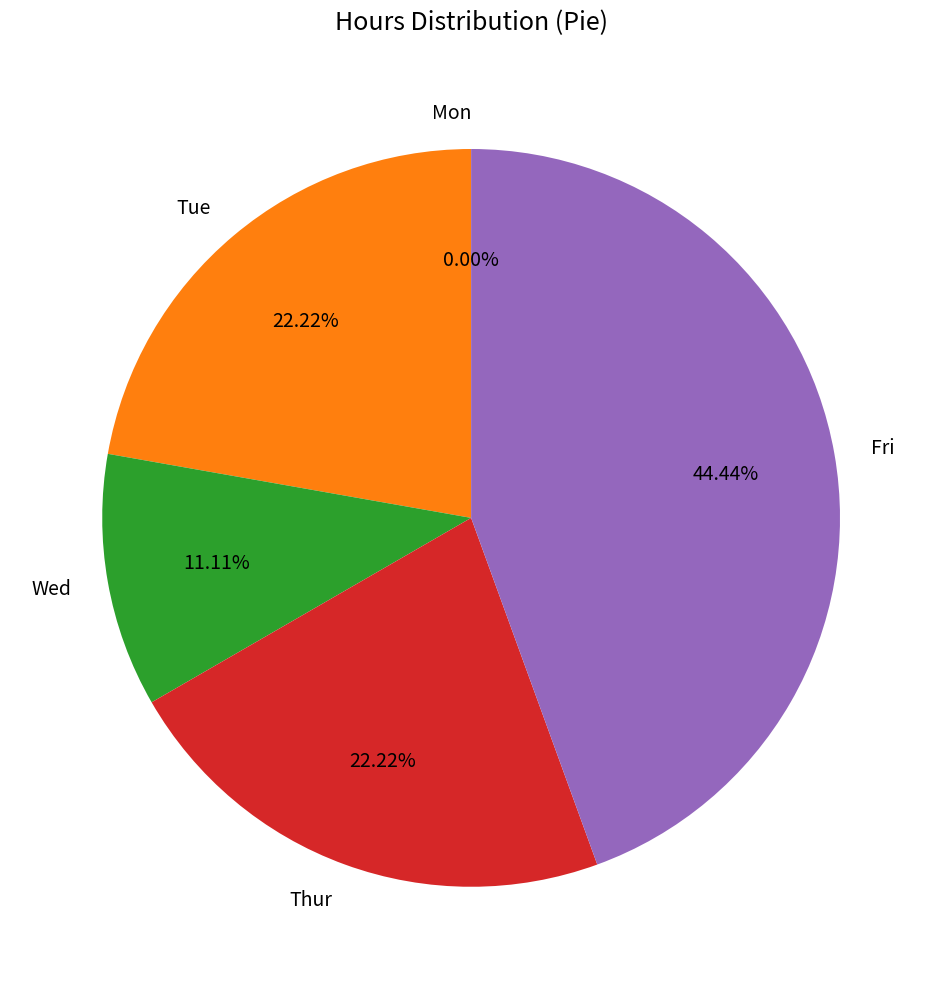

Between Wed and Thur, which is larger?

Thur